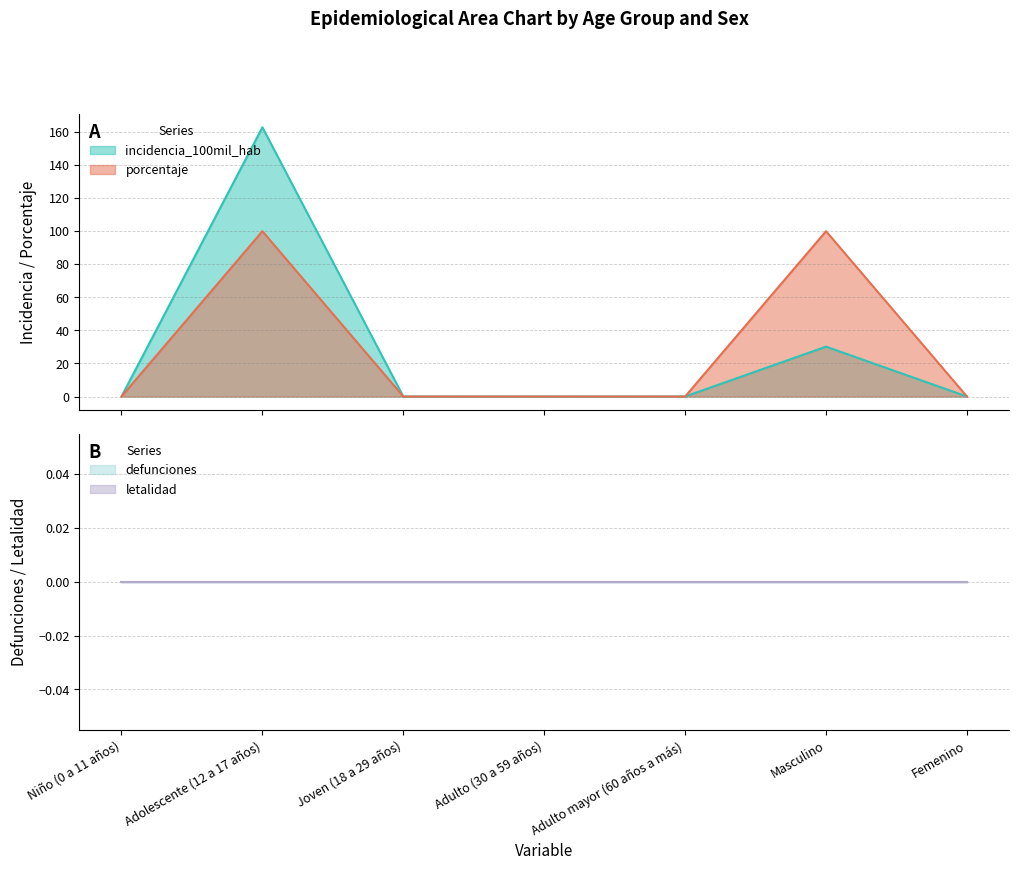

List the series in order of their peak value, highest first.

incidencia_100mil_hab, porcentaje